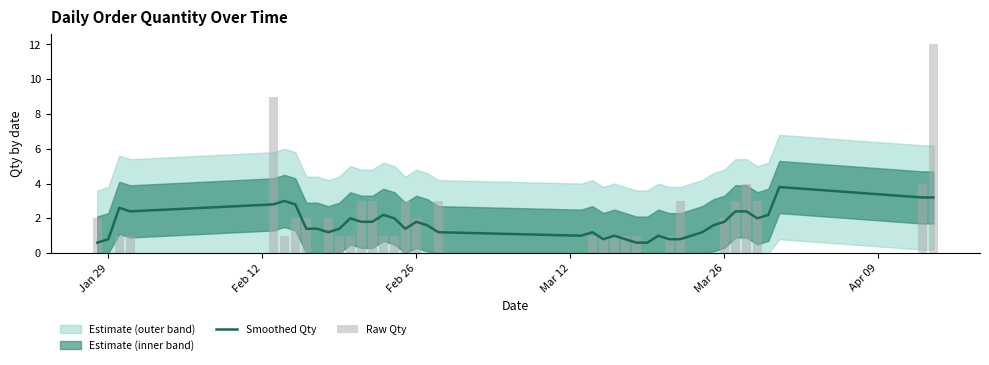

What is the lowest value of the Smoothed Qty series?

0.6